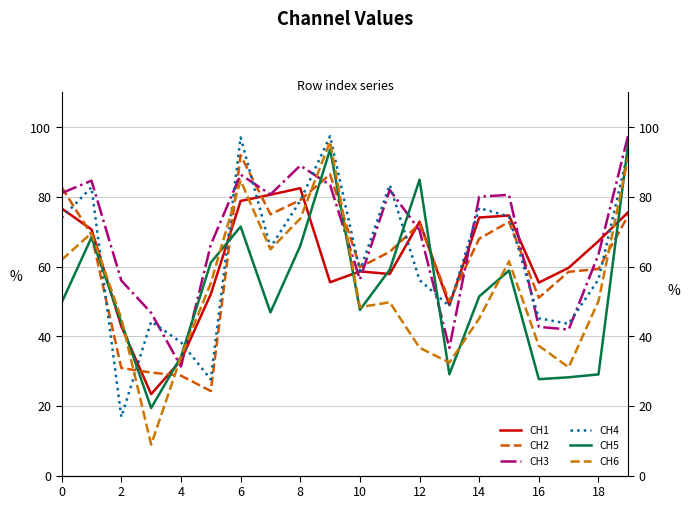

At which category is the sum across all series the highest?

19